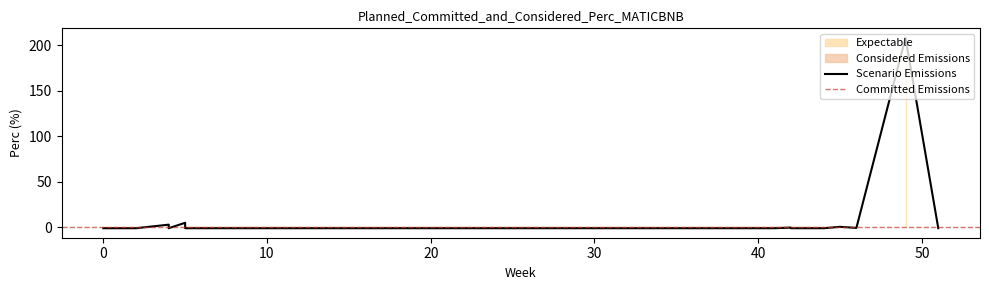

What is the greatest value displayed?

208.0